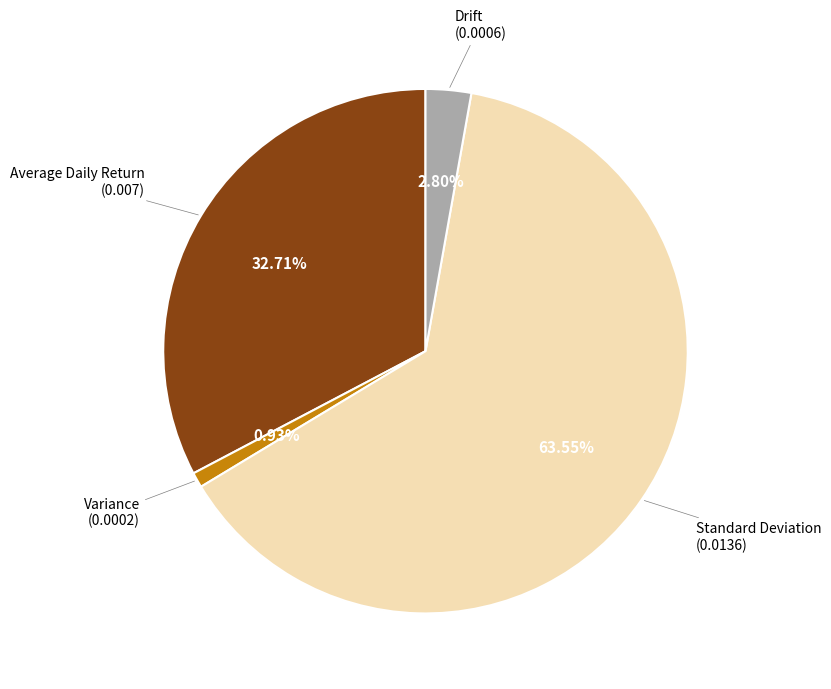

Does Standard Deviation represent more than half of the total?

Yes